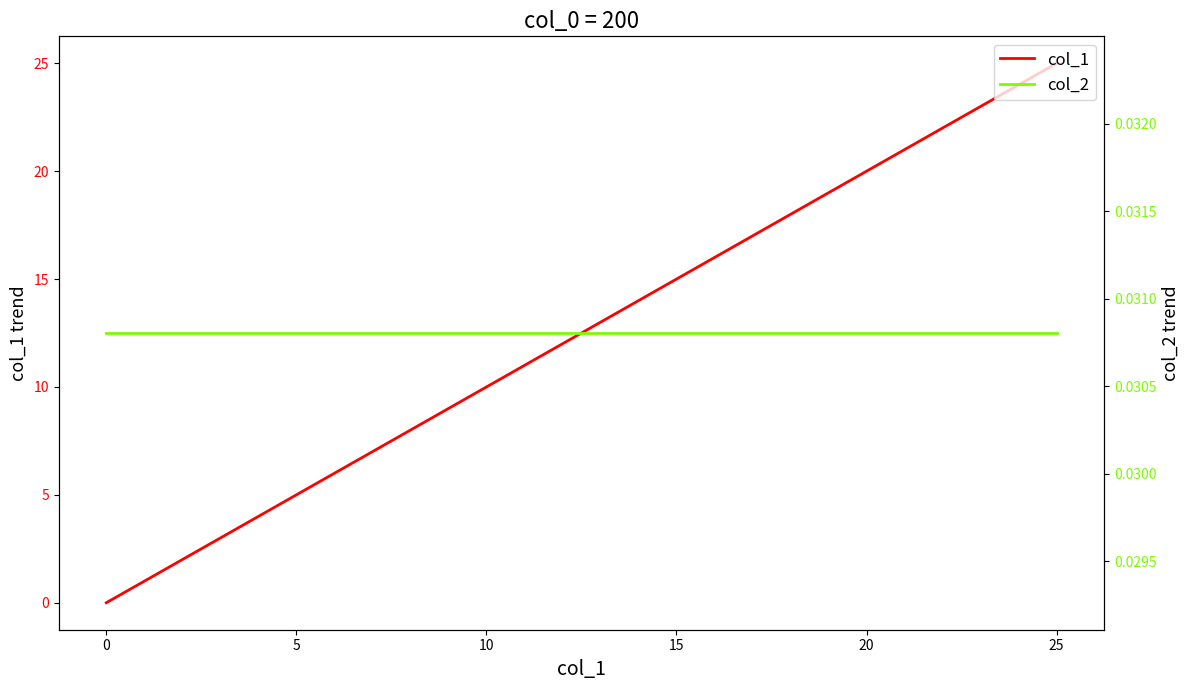

What are all the series names shown in the legend?

col_1, col_2